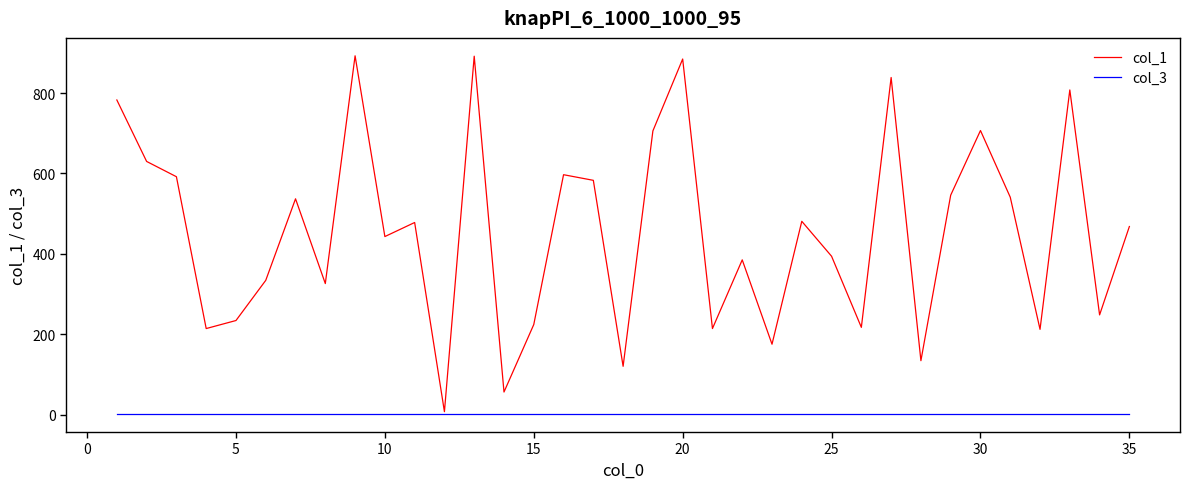

Which series has the largest total across all categories?

col_1